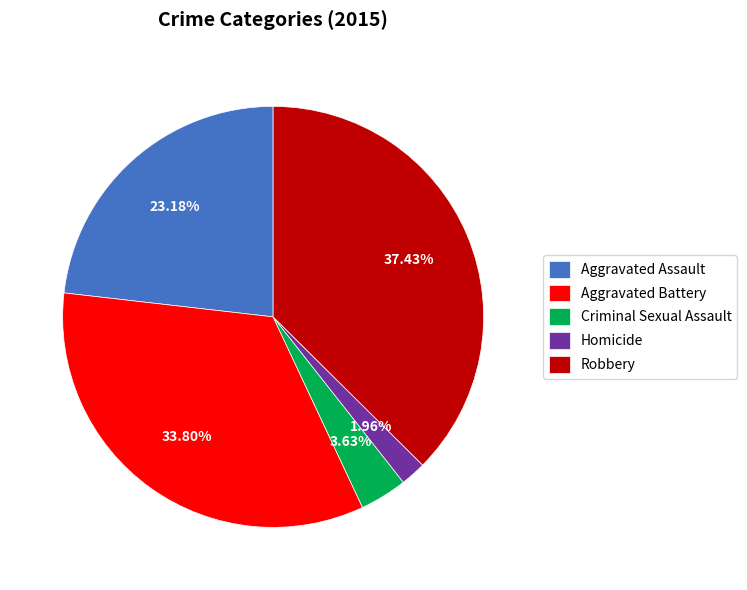

Which has a higher value, Robbery or Homicide?

Robbery